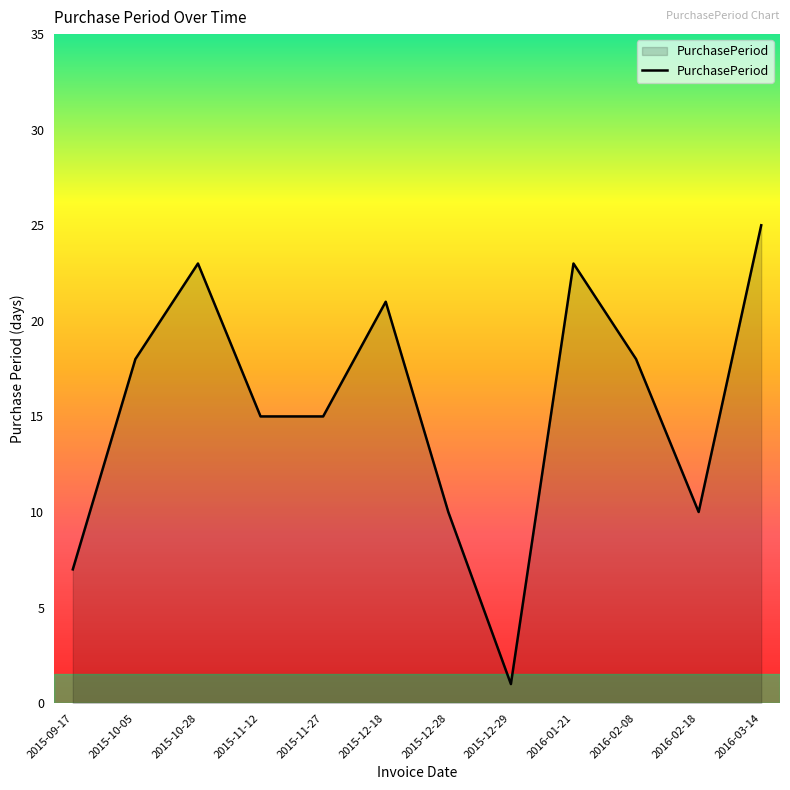

Does the chart display data point markers on the line(s)?

No